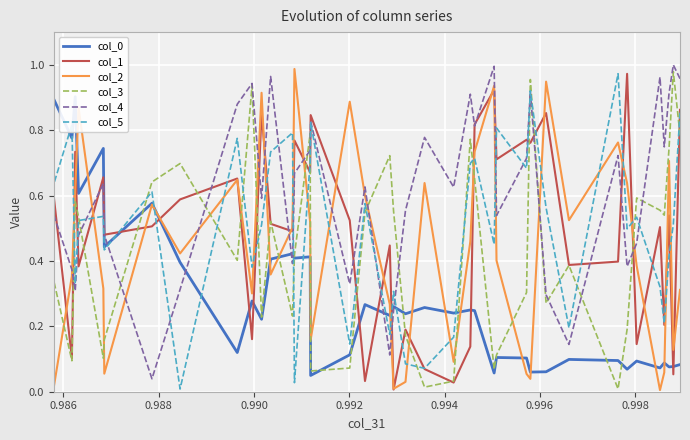

How many interior local peaks does the col_2 series have?

11